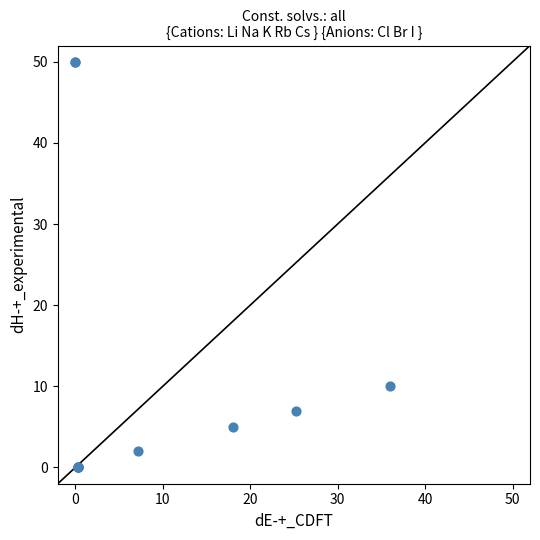

What Y value in the scatter plot is closest to 25?

10.0